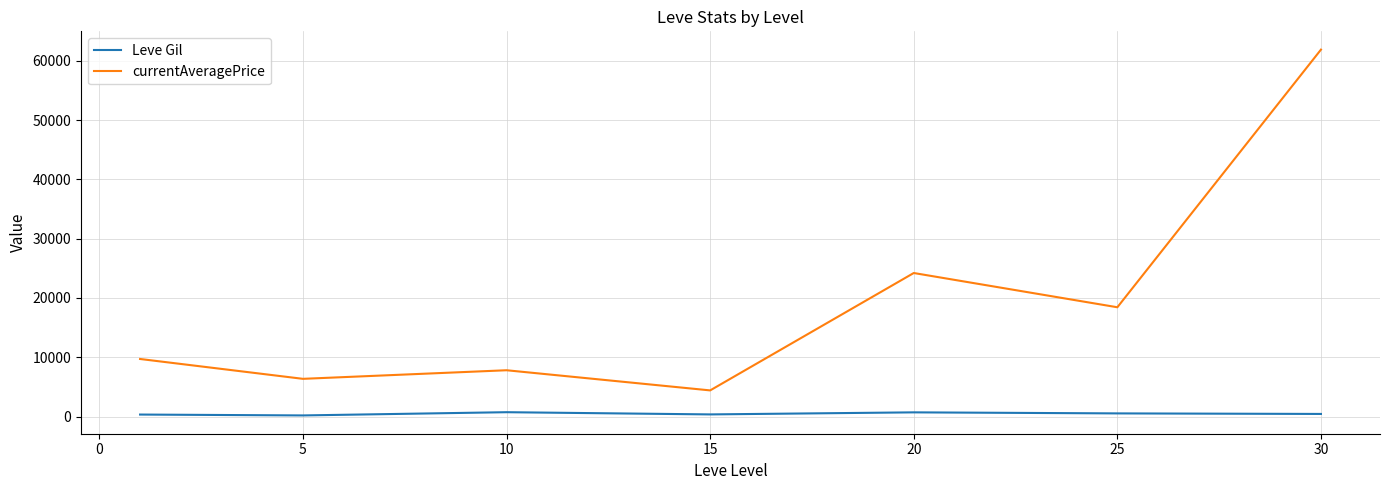

True or false: currentAveragePrice and Leve Gil cross at least once.

False